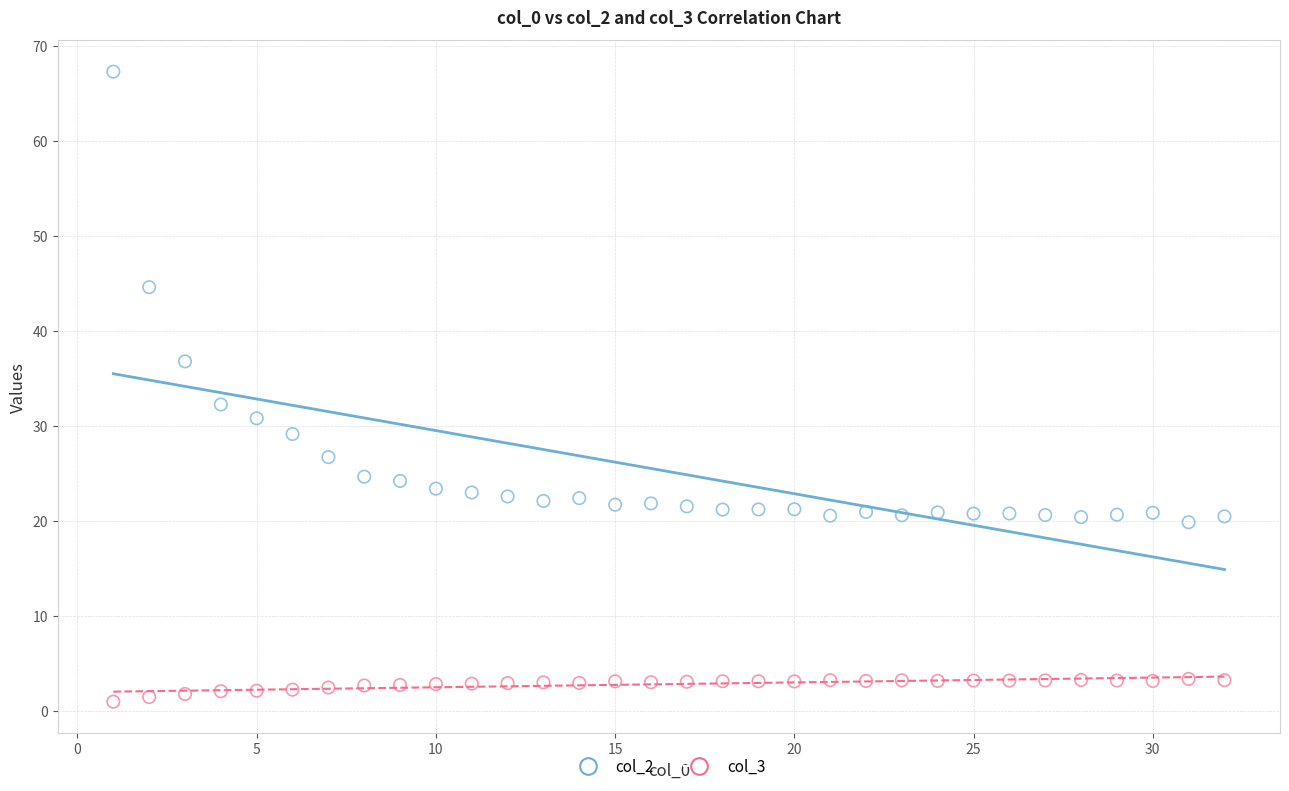

Across all data points, what is the range of Y values (max minus min)?

66.3